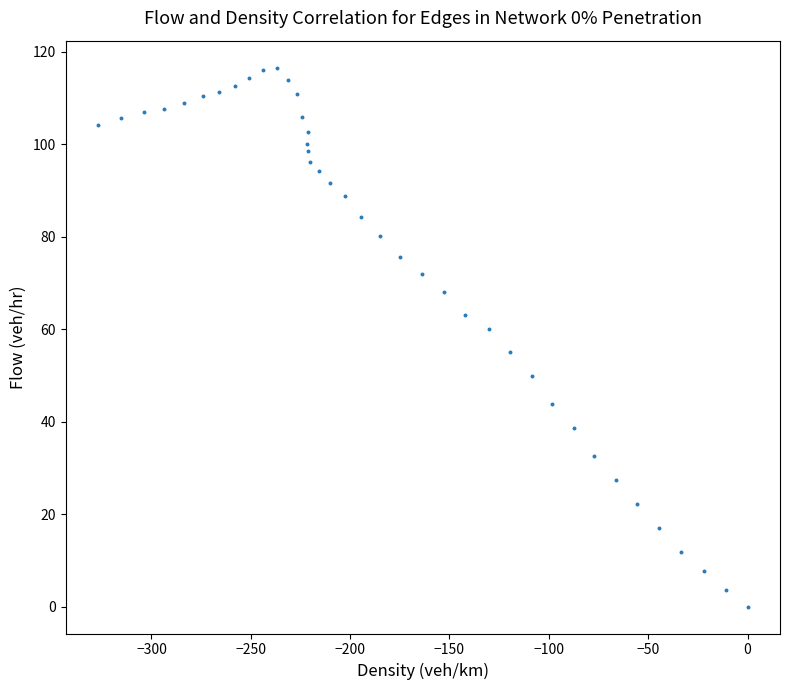

What is the range of X values (max minus min)?

326.9